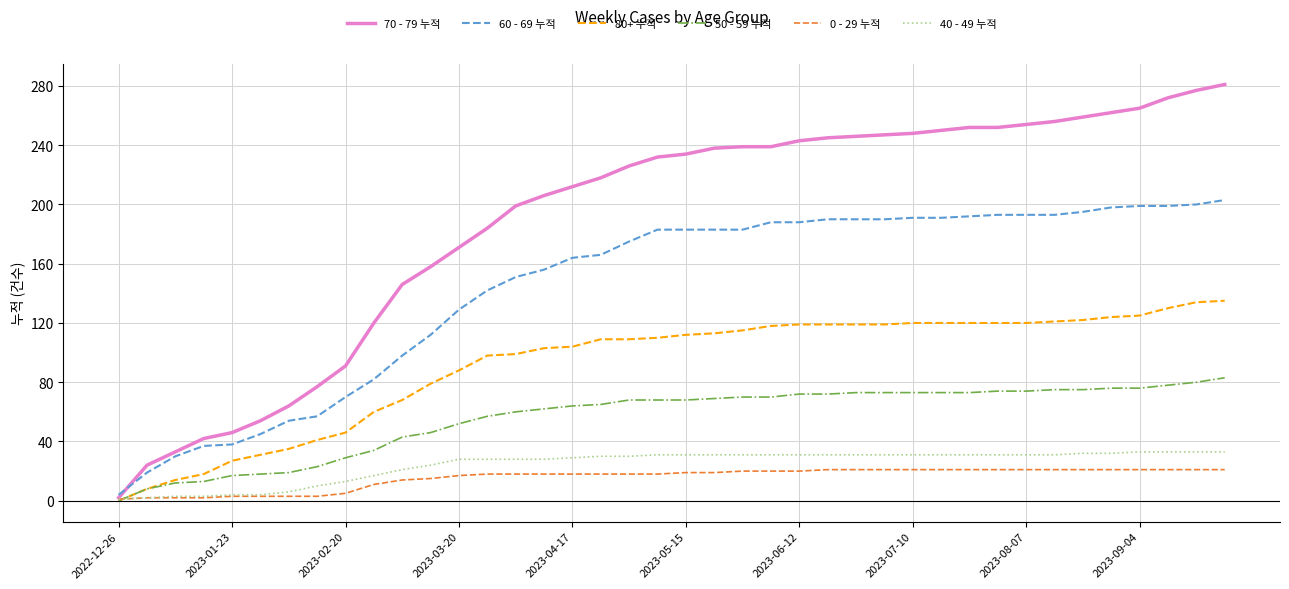

Which series has the largest total across all categories?

70 - 79 누적